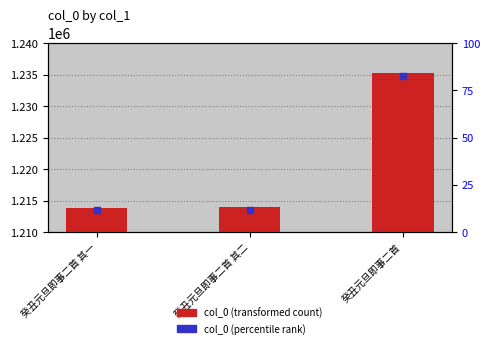

What are all the series names shown in the legend?

col_0 (transformed count), col_0 (percentile rank)